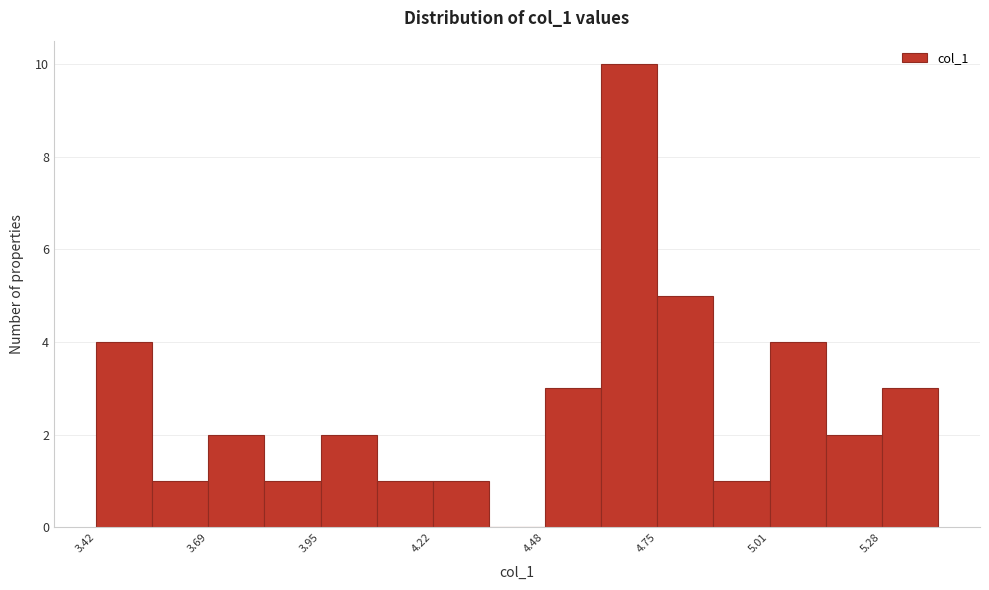

Read against the x-axis, roughly where is the centre of the tallest bar?

4.70